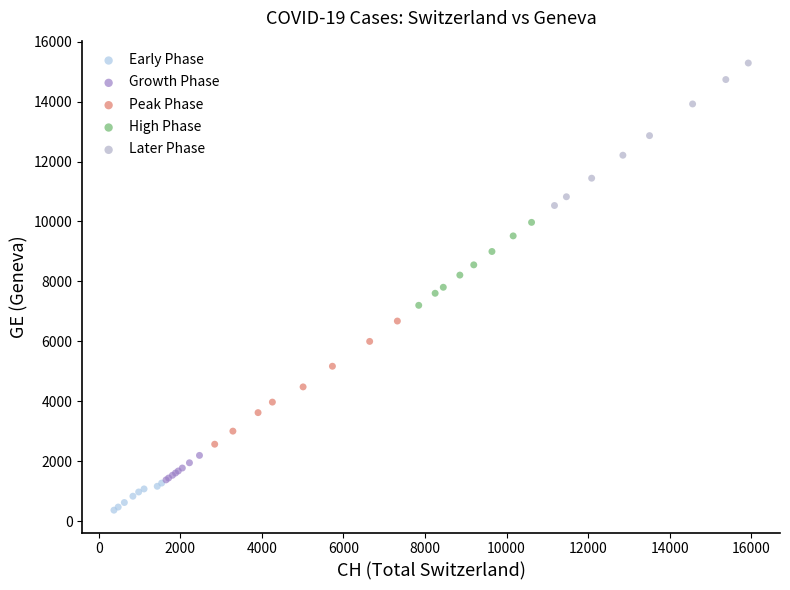

Which series contains the highest Y value?

Later Phase